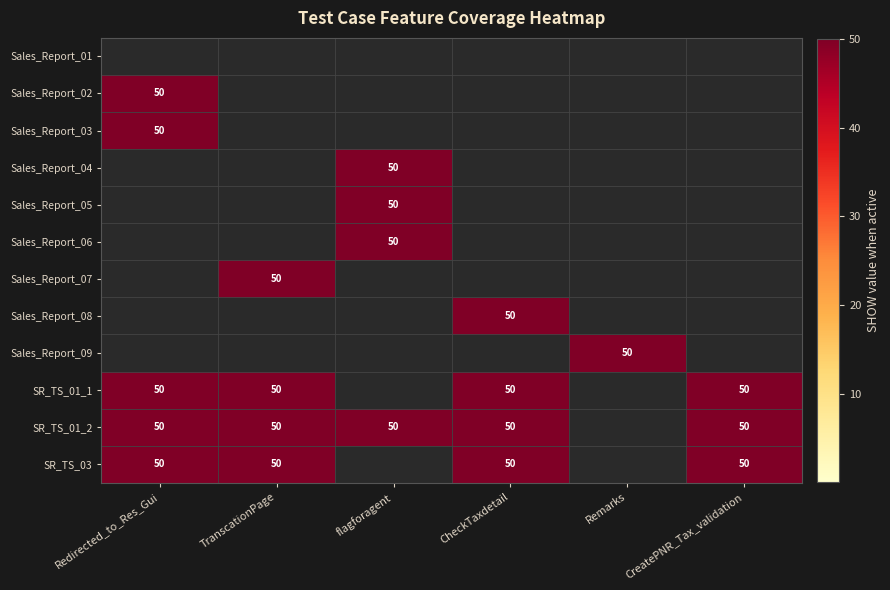

The Sales_Report_06 series shows 66 at flagforagent. True or false?

False